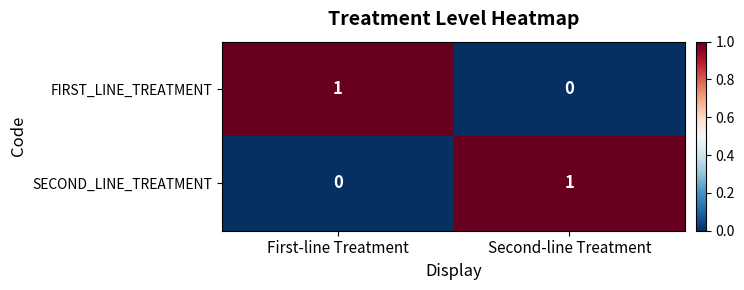

Reading left to right, extract all data points from this chart.

FIRST_LINE_TREATMENT: First-line Treatment=1	Second-line Treatment=0
SECOND_LINE_TREATMENT: First-line Treatment=0	Second-line Treatment=1